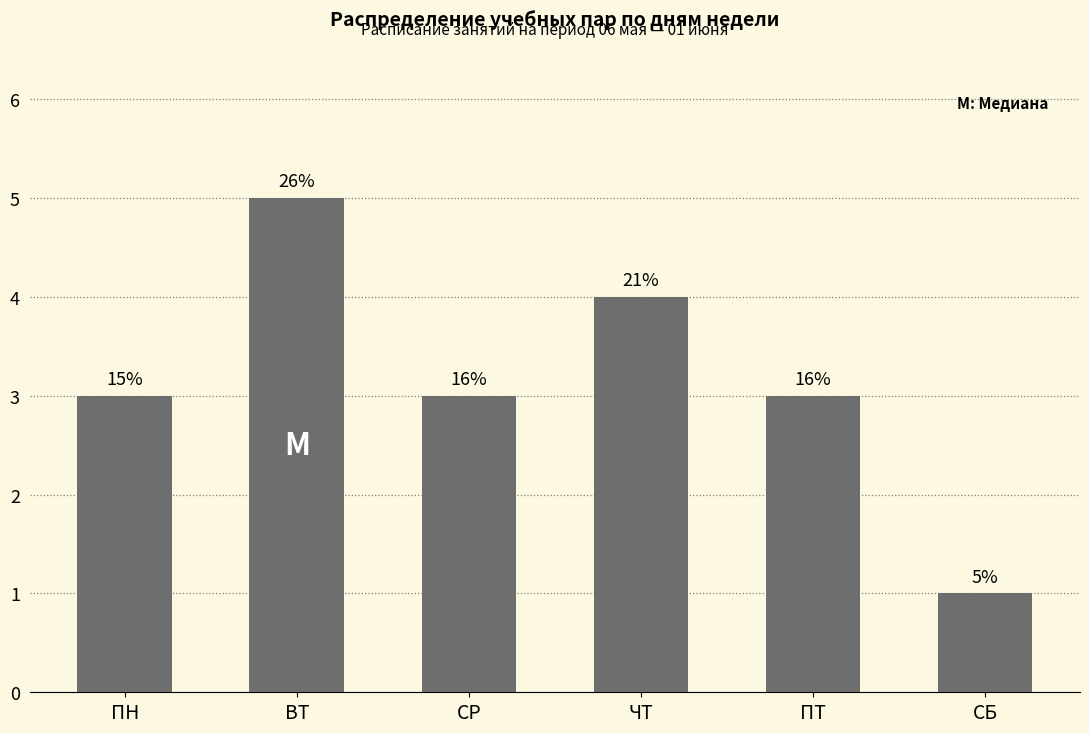

What is the label of the 1st bar from the right?

СБ